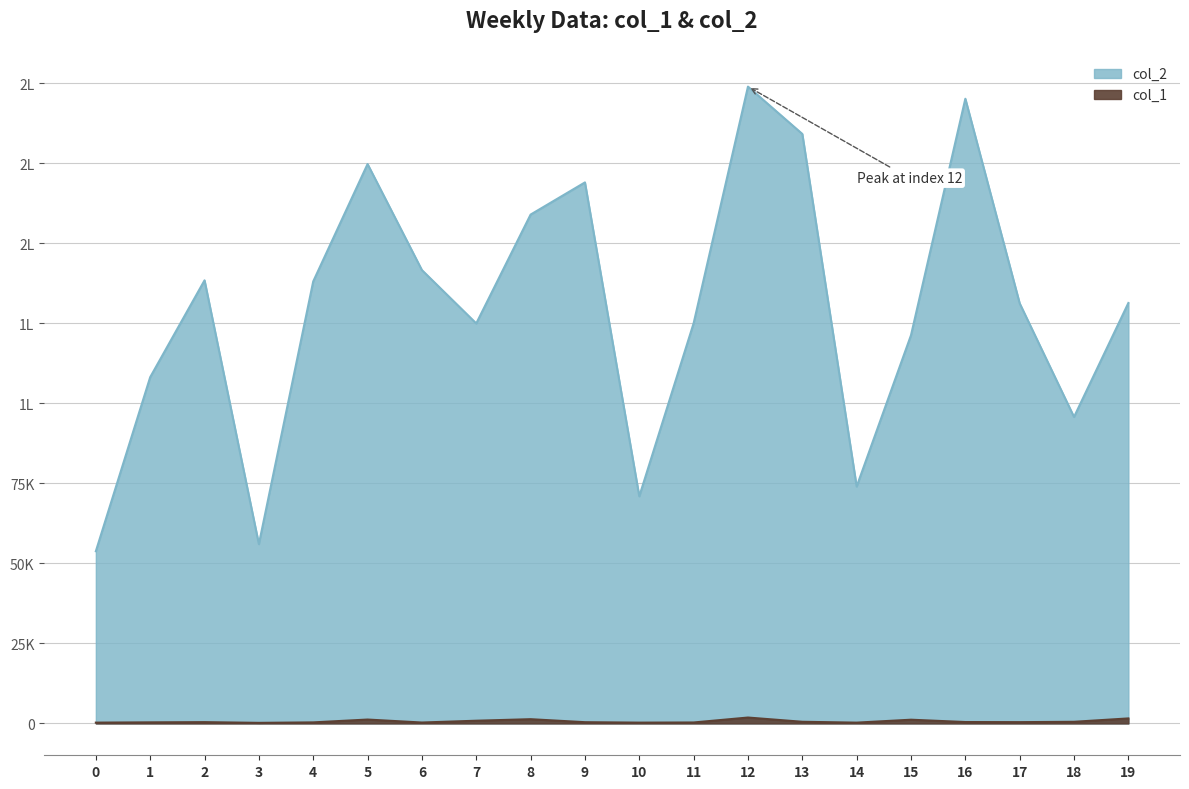

Where is the first local minimum for col_1?

3